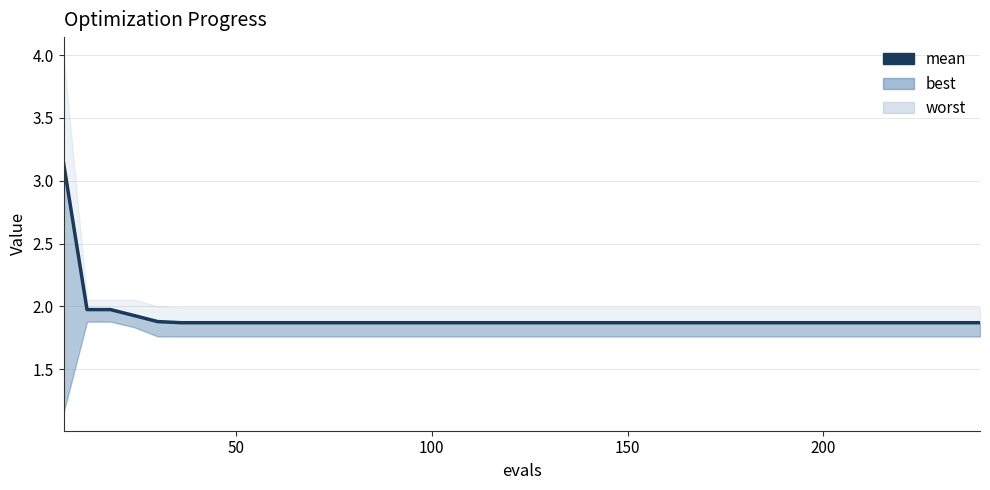

At which label is the value closest to 2?

50